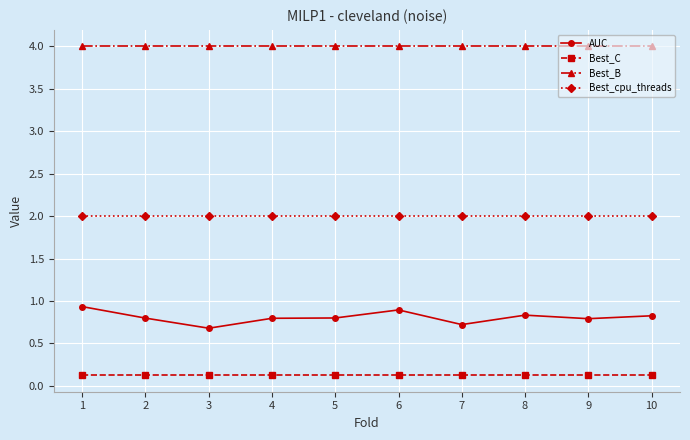

What is the sum of the AUC values at 7 and 8?

1.6